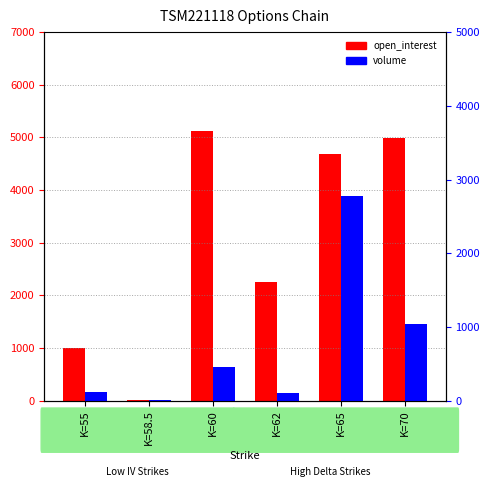

List the series in order of their overall mean, highest first.

open_interest, volume